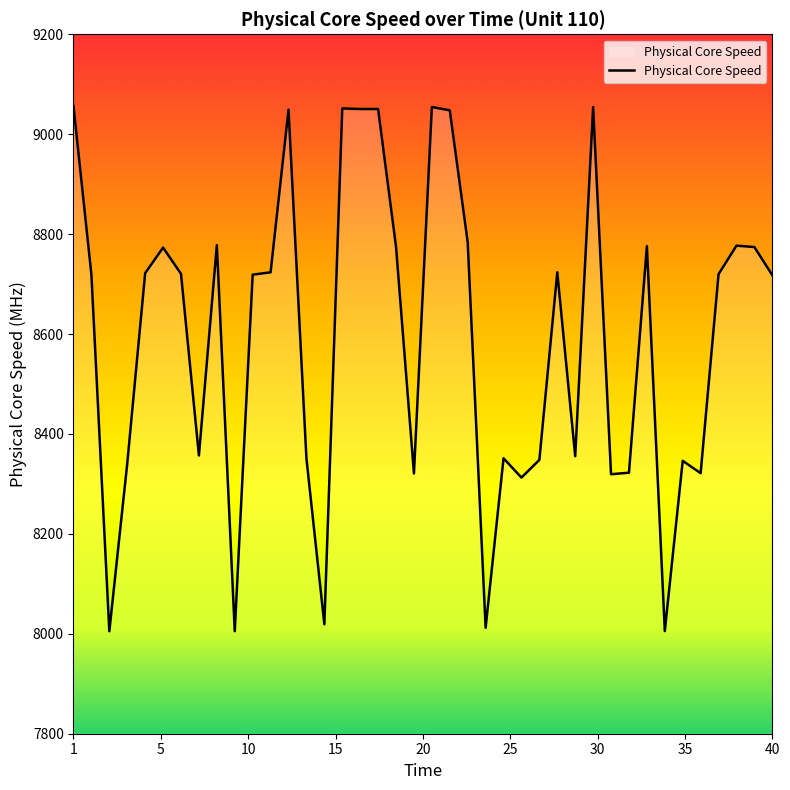

What is the greatest value displayed?

9056.3